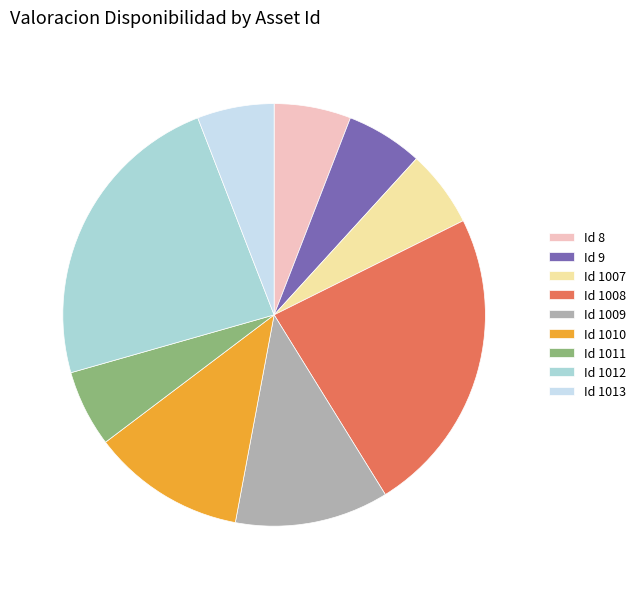

Combined, do Id 1010 and Id 1009 account for over 50%?

No